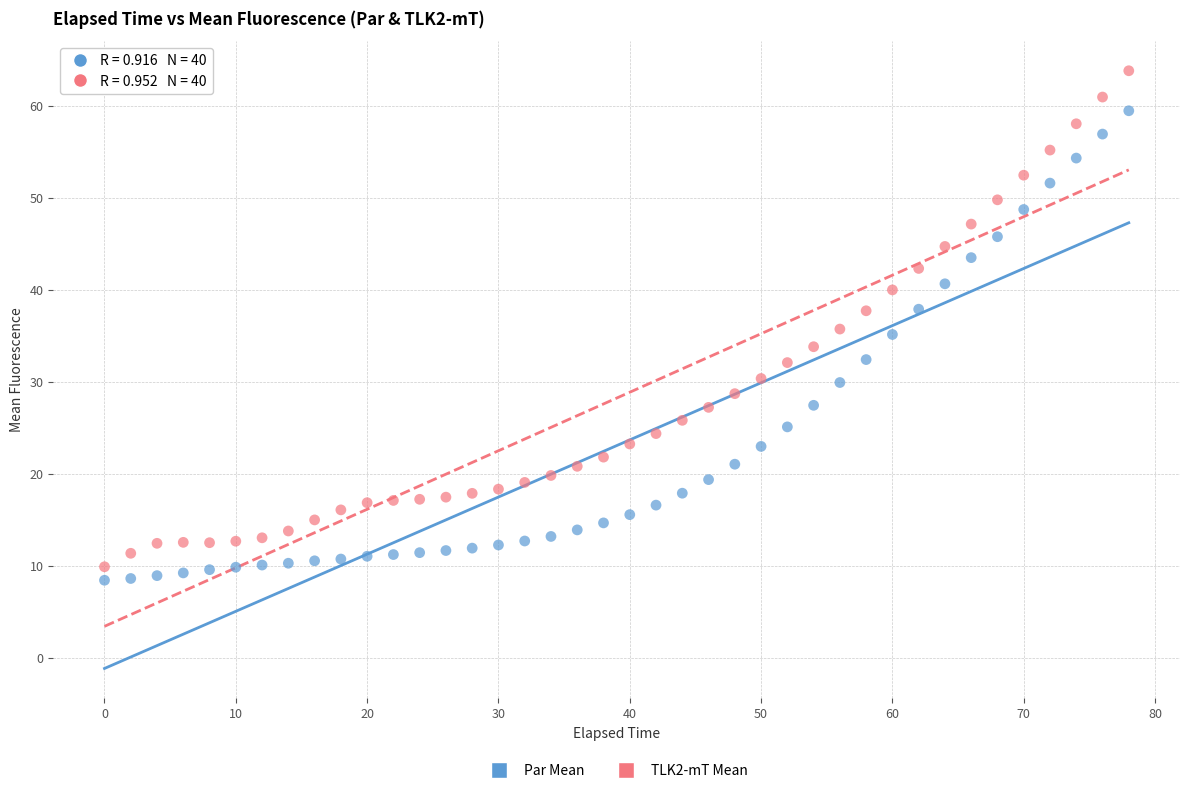

What is the X range (max minus min) for the scatter plot?

78.0